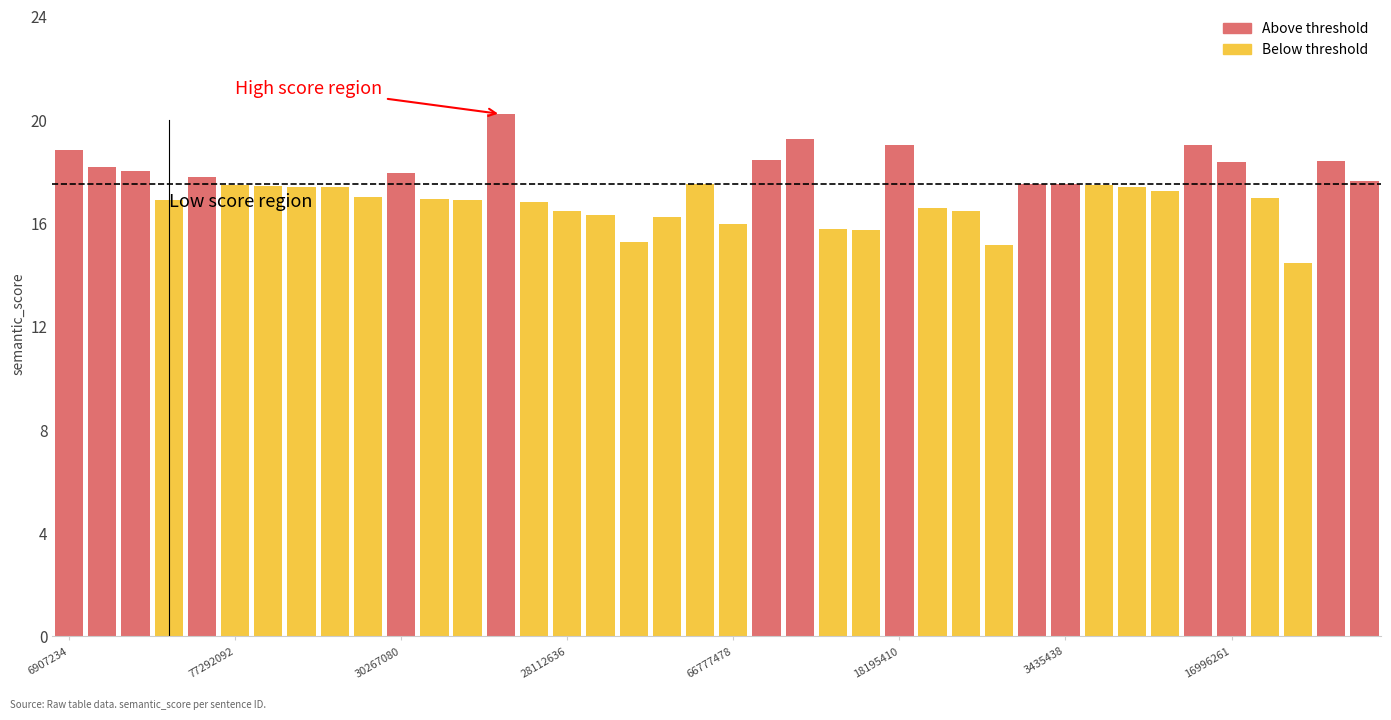

What is the value of the 29th bar from the left?

15.1